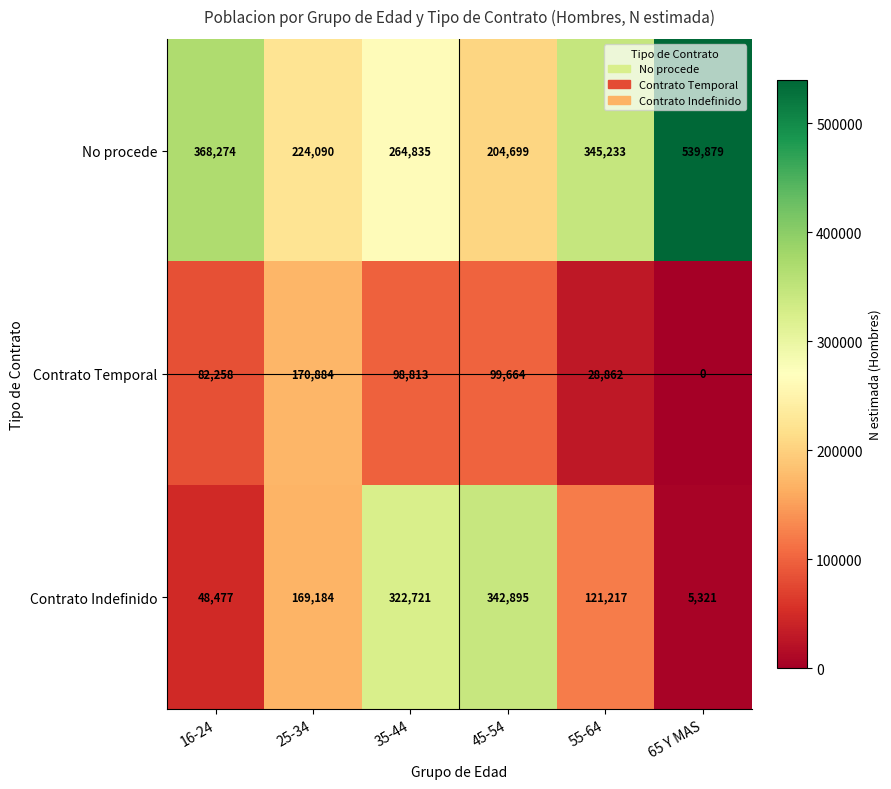

What is the approximate value of No procede at 35-44?

264835